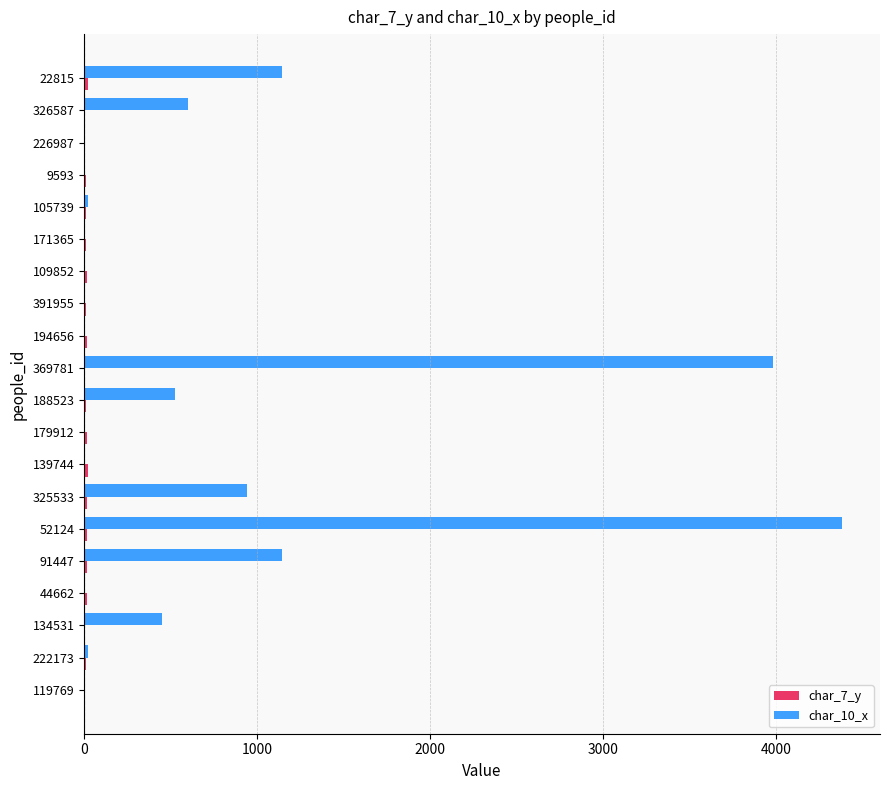

At which category is the sum across all series the highest?

52124